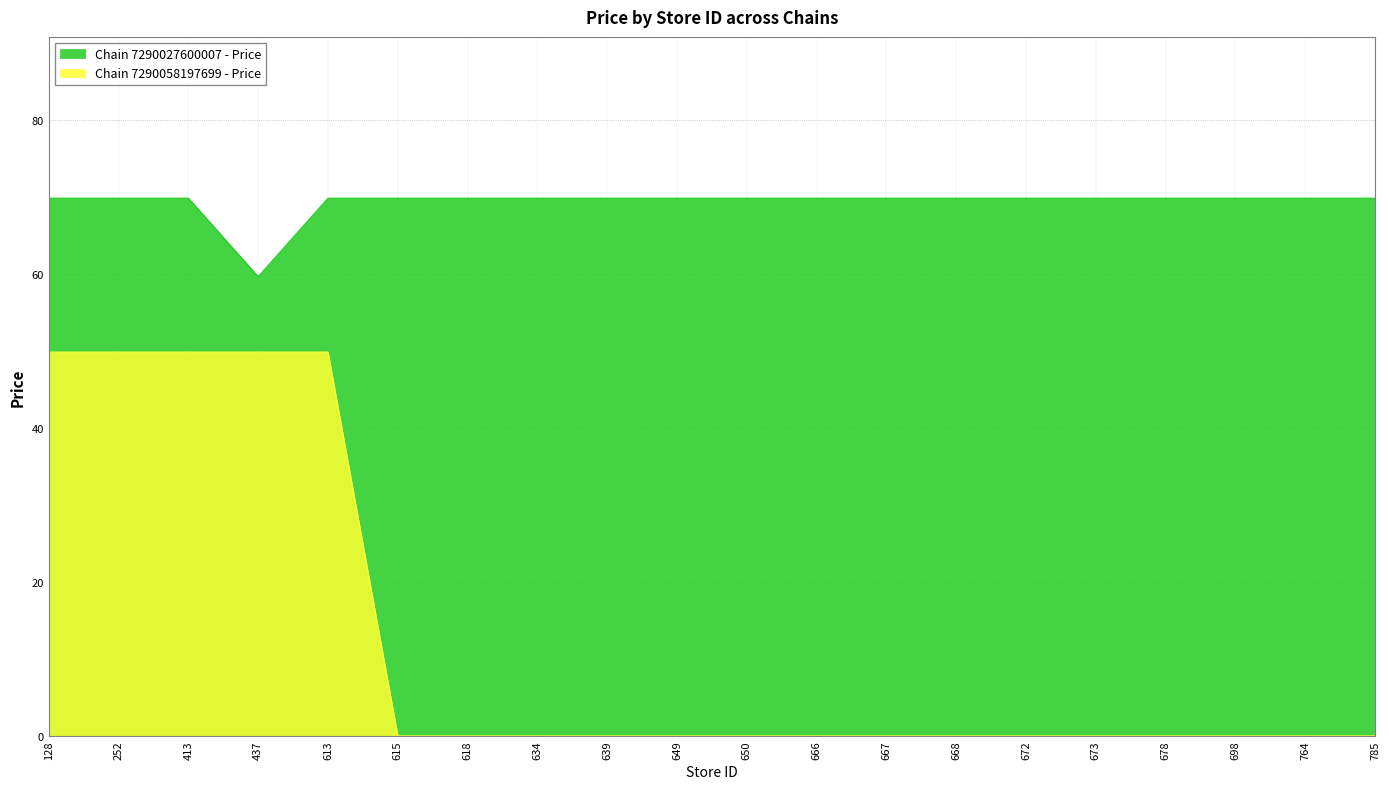

True or false: Chain 7290027600007 - Price and Chain 7290058197699 - Price cross at least once.

False